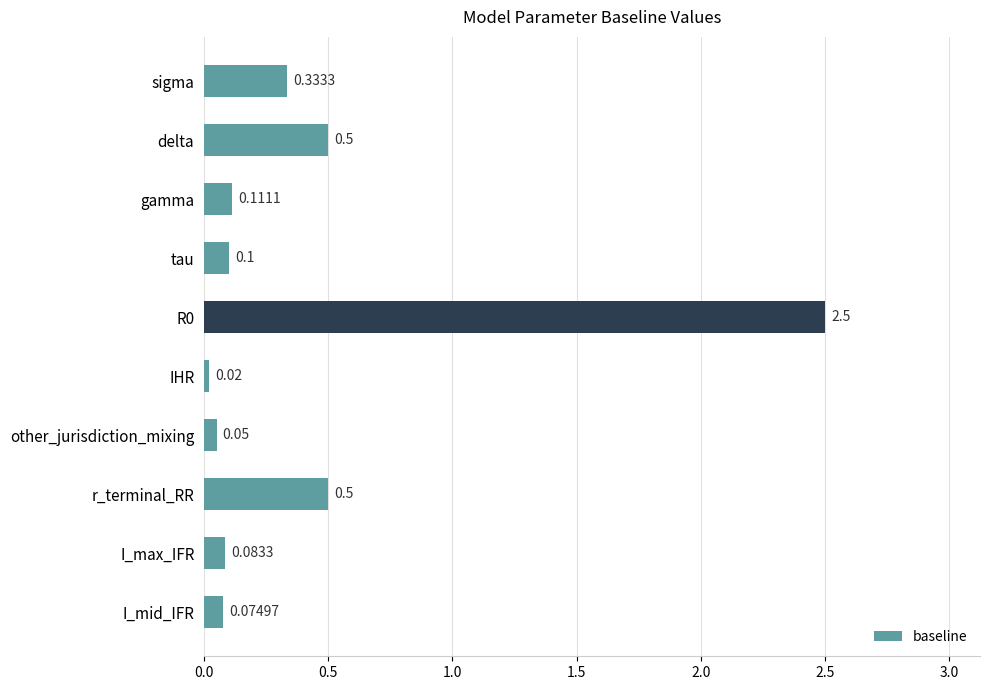

What is the sum of the values at delta and I_mid_IFR?

0.6